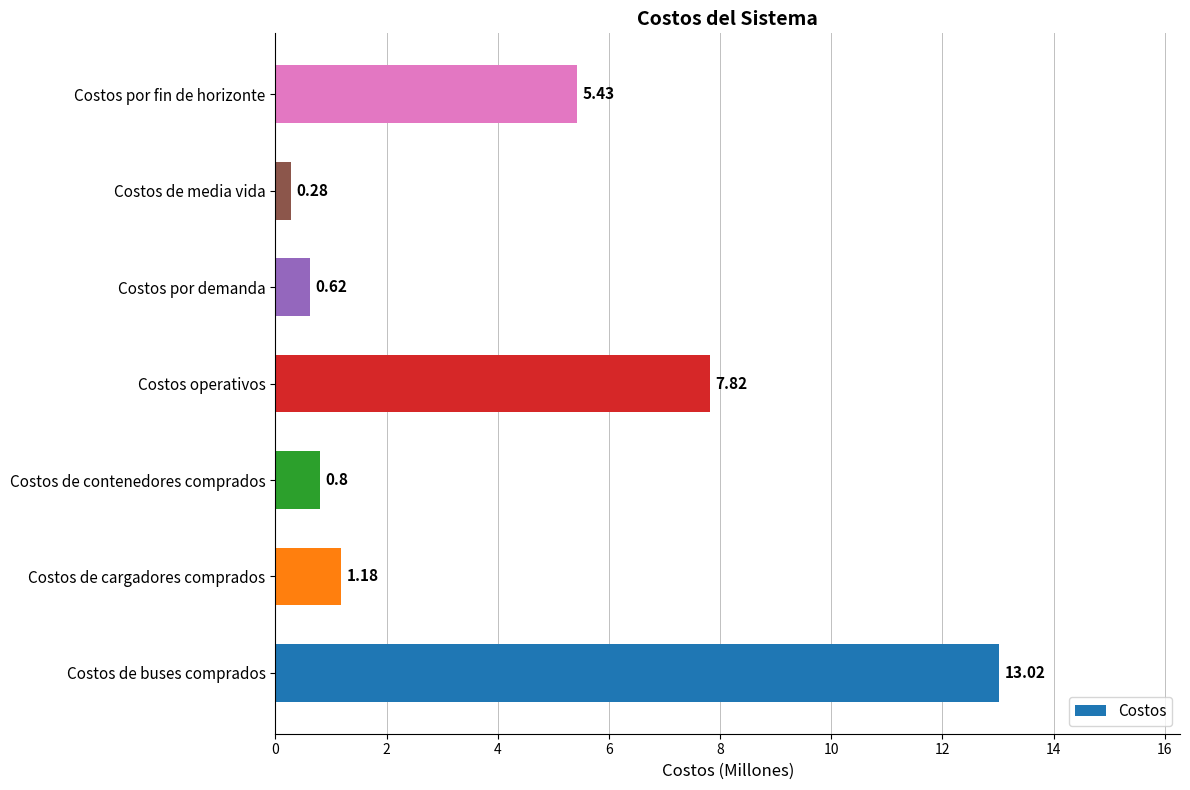

Which category has the lowest value across all series?

Costos de media vida